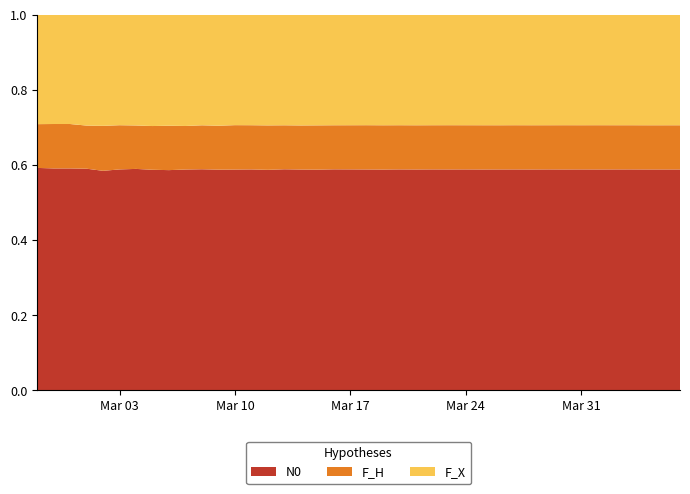

Reading left to right, what are all the values shown in this chart?

N0: 2020-02-27=61	2020-02-28=65	2020-02-29=65	2020-03-01=72	2020-03-02=83	2020-03-03=90	2020-03-04=102	2020-03-05=111	2020-03-06=129	2020-03-07=137	2020-03-08=156	2020-03-09=181	2020-03-10=204	2020-03-11=240	2020-03-12=283	2020-03-13=352	2020-03-14=391	2020-03-15=439	2020-03-16=572	2020-03-17=656	2020-03-18=784	2020-03-19=993	2020-03-20=1166	2020-03-21=1245	2020-03-22=1346	2020-03-23=1674	2020-03-24=1926	2020-03-25=2143	2020-03-26=2341	2020-03-27=2600	2020-03-28=2539	2020-03-29=2492	2020-03-30=2638	2020-03-31=2566	2020-04-01=2468	2020-04-02=2446	2020-04-03=2452	2020-04-04=2241	2020-04-05=2191	2020-04-06=2311
F_H: 2020-02-27=12	2020-02-28=13	2020-02-29=13	2020-03-01=14	2020-03-02=17	2020-03-03=18	2020-03-04=20	2020-03-05=22	2020-03-06=26	2020-03-07=27	2020-03-08=31	2020-03-09=36	2020-03-10=41	2020-03-11=48	2020-03-12=57	2020-03-13=70	2020-03-14=78	2020-03-15=88	2020-03-16=114	2020-03-17=131	2020-03-18=157	2020-03-19=199	2020-03-20=233	2020-03-21=249	2020-03-22=269	2020-03-23=335	2020-03-24=385	2020-03-25=429	2020-03-26=468	2020-03-27=520	2020-03-28=508	2020-03-29=498	2020-03-30=528	2020-03-31=513	2020-04-01=494	2020-04-02=489	2020-04-03=490	2020-04-04=448	2020-04-05=438	2020-04-06=462
F_X: 2020-02-27=30	2020-02-28=32	2020-02-29=32	2020-03-01=36	2020-03-02=42	2020-03-03=45	2020-03-04=51	2020-03-05=56	2020-03-06=65	2020-03-07=69	2020-03-08=78	2020-03-09=91	2020-03-10=102	2020-03-11=120	2020-03-12=142	2020-03-13=176	2020-03-14=196	2020-03-15=220	2020-03-16=286	2020-03-17=328	2020-03-18=392	2020-03-19=497	2020-03-20=583	2020-03-21=623	2020-03-22=673	2020-03-23=837	2020-03-24=963	2020-03-25=1072	2020-03-26=1171	2020-03-27=1300	2020-03-28=1270	2020-03-29=1246	2020-03-30=1319	2020-03-31=1283	2020-04-01=1234	2020-04-02=1223	2020-04-03=1226	2020-04-04=1121	2020-04-05=1096	2020-04-06=1156